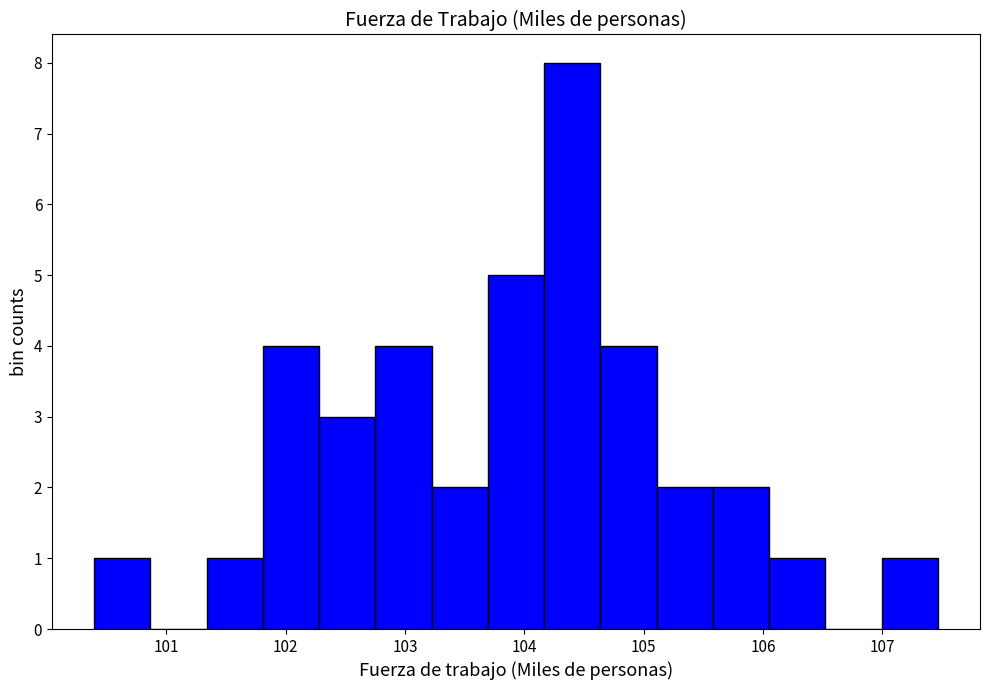

Which range on the x-axis has the tallest bar?

104.2 to 104.6